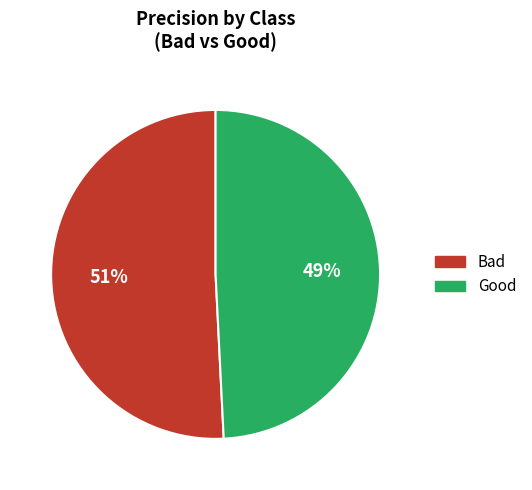

To the nearest percent, what is the average slice percentage?

50%